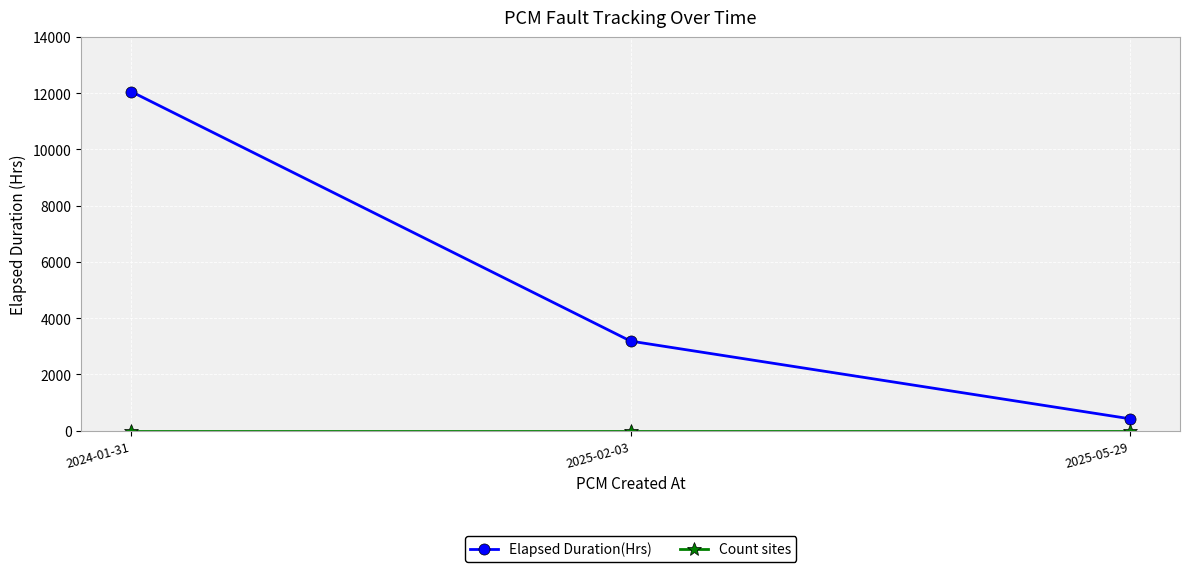

Between 2025-02-03 and 2025-05-29, which series saw the biggest shift?

Elapsed Duration(Hrs)